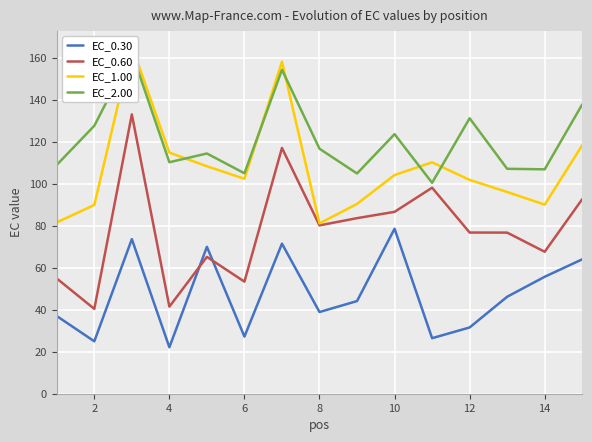

True or false: EC_0.60 and EC_0.30 cross at least once.

True